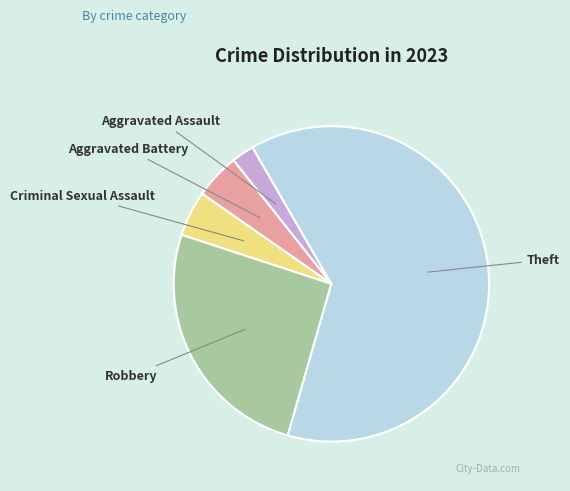

What is the majority slice?

Theft